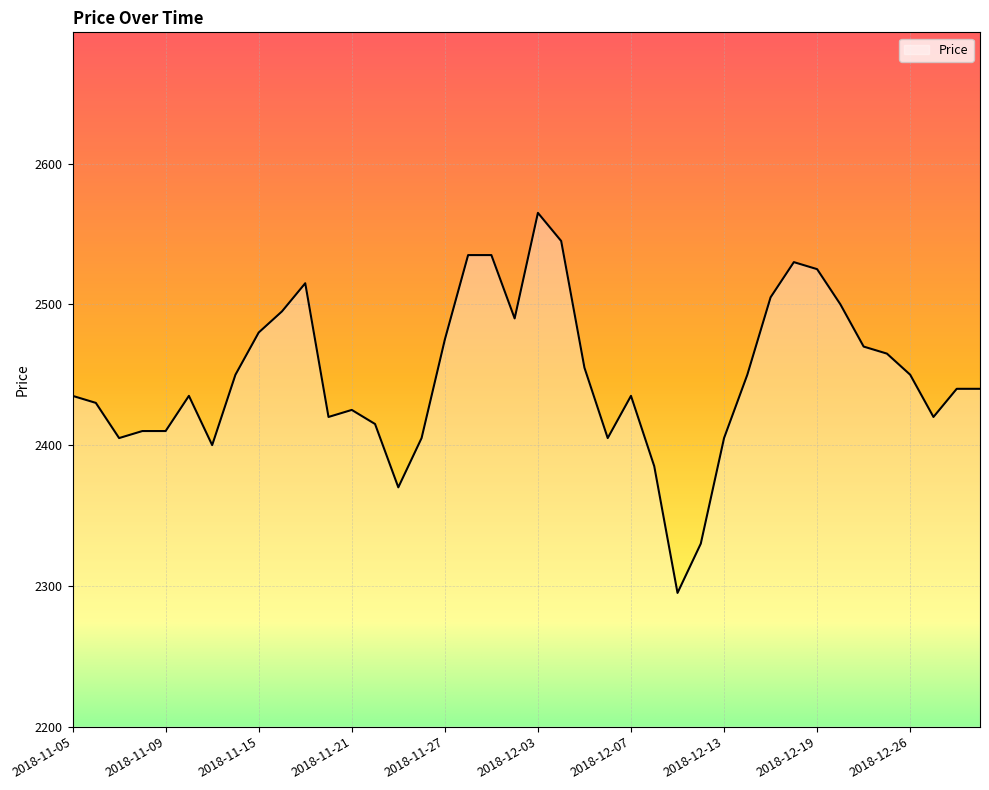

What is the greatest value displayed?

2565